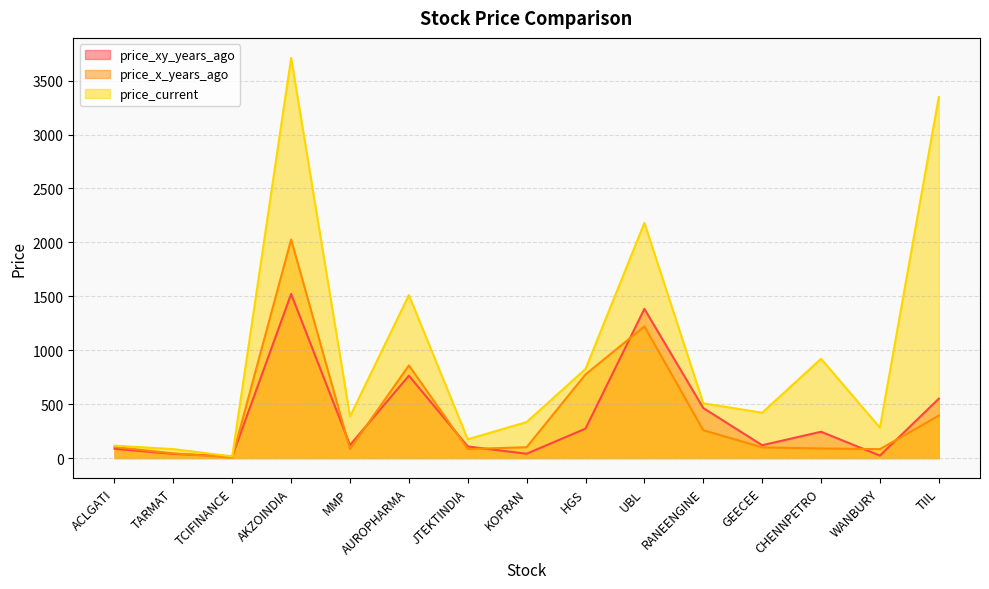

What is the maximum value shown in the chart?

3711.4